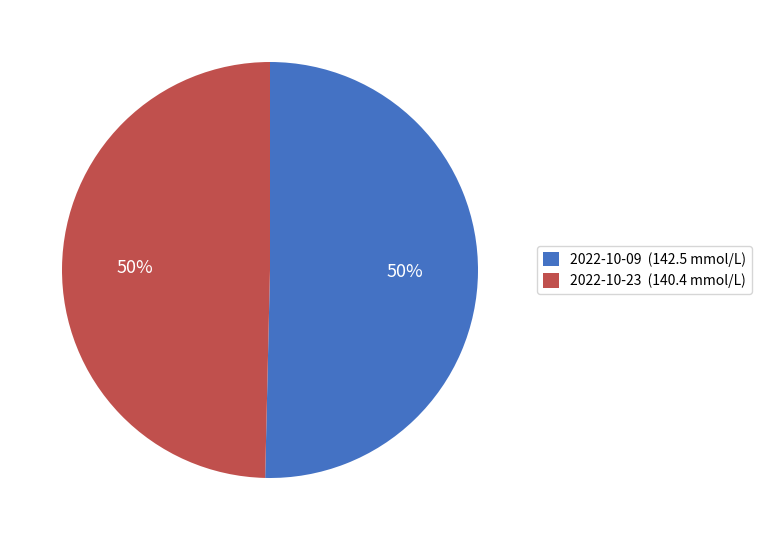

To the nearest percent, what percentage of the pie is 2022-10-09 (142.5 mmol/L)?

50%